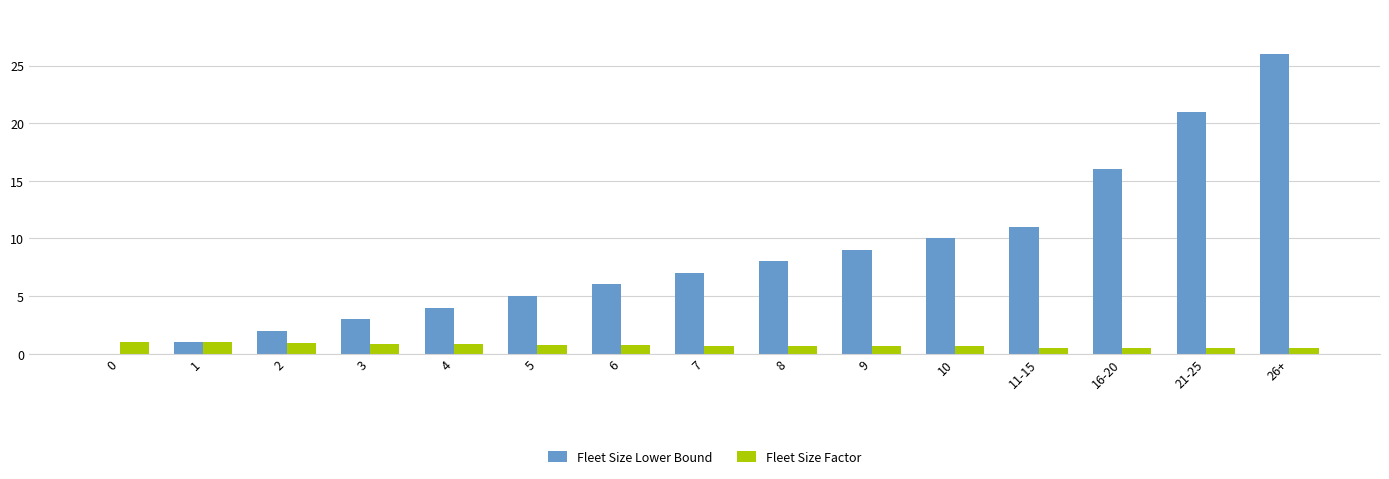

What is the sum of the Fleet Size Factor values at 9 and 6?

1.4